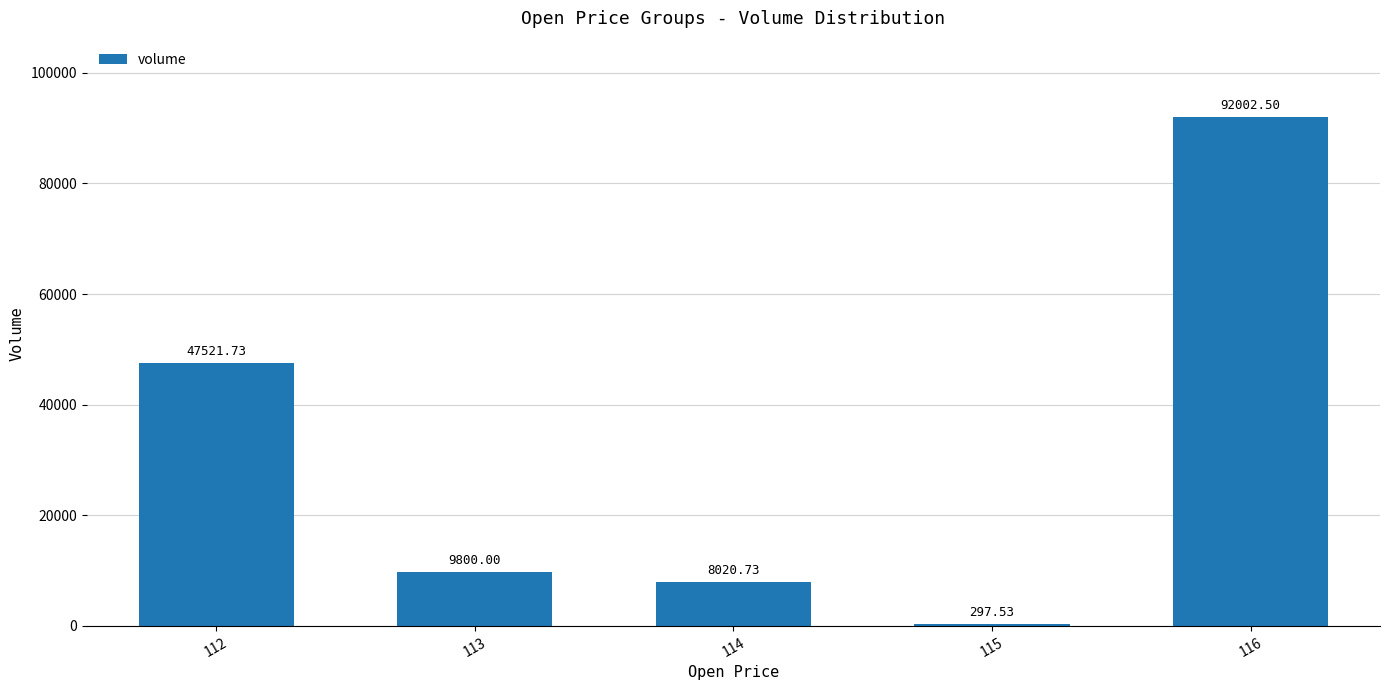

What is the sum of the values at 113 and 116?

101802.5